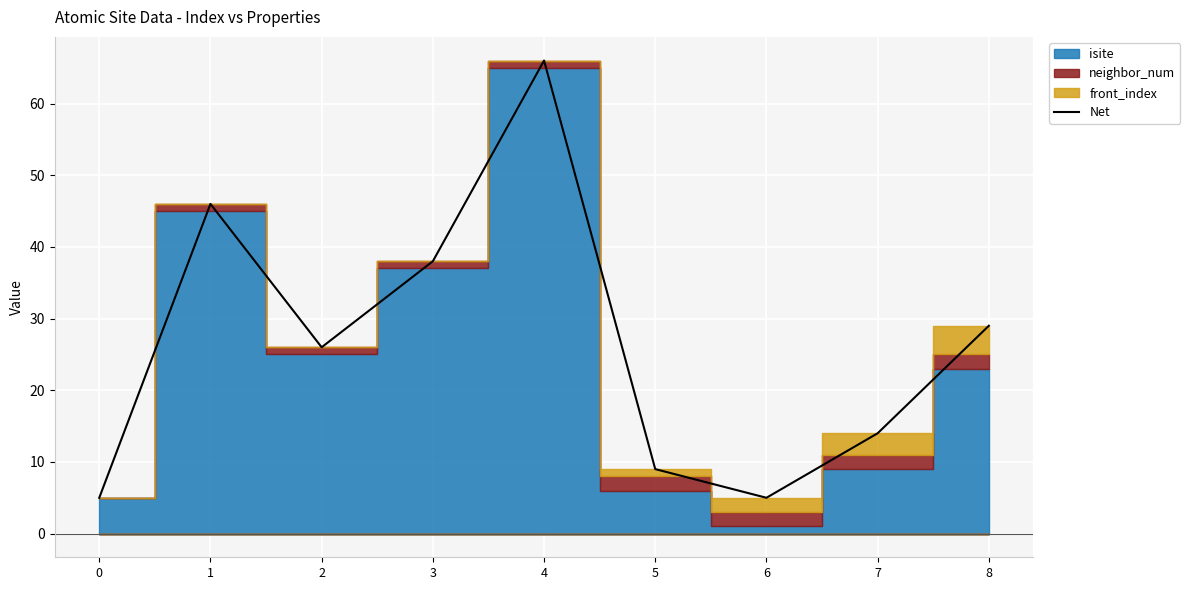

Reading right to left, what are all the values shown in this chart?

8=29	7=14	6=5	5=9	4=66	3=38	2=26	1=46	0=5